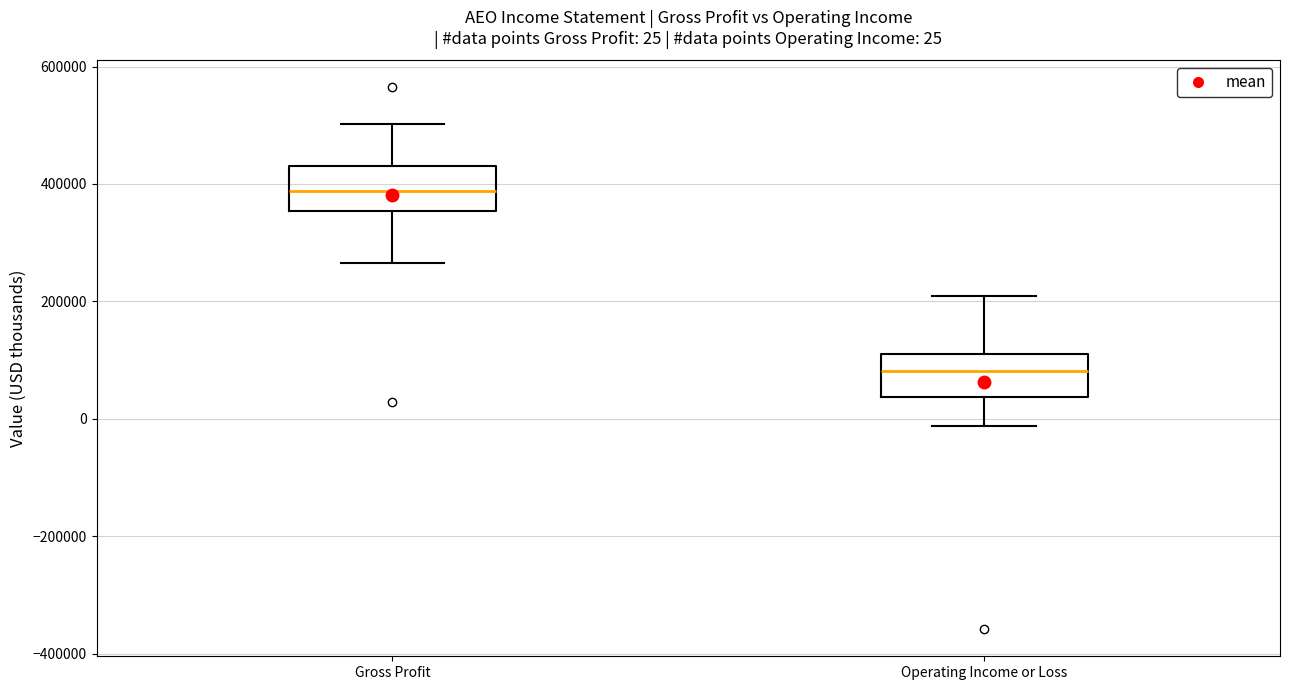

Which box's median line is the highest?

Gross Profit